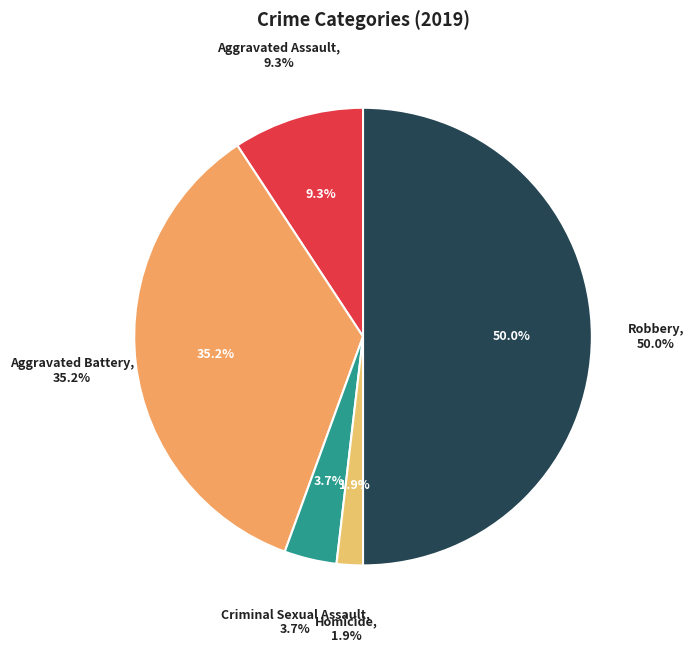

To the nearest percent, what is the difference between the Robbery and Aggravated Assault slice percentages?

41%